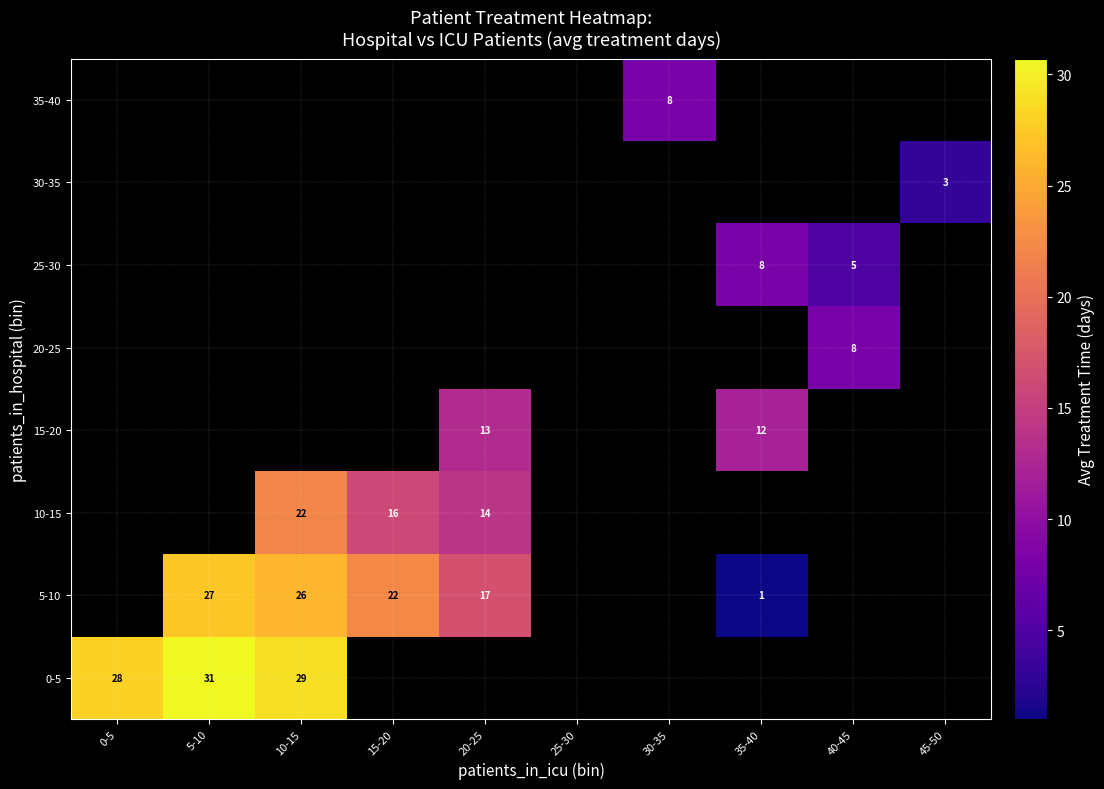

True or false: 0-5 has a value of 28 at 0-5.

True